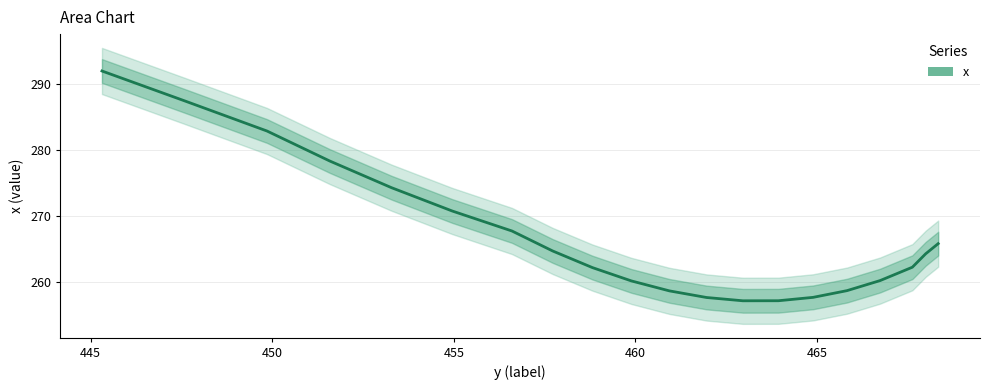

What is the value of the 10th point from the left?

258.6